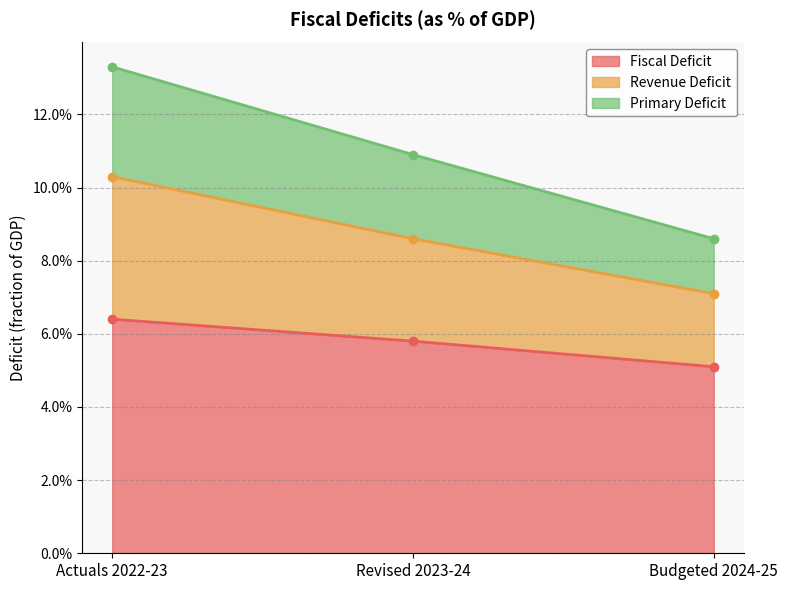

How many categories are shown in the chart?

3